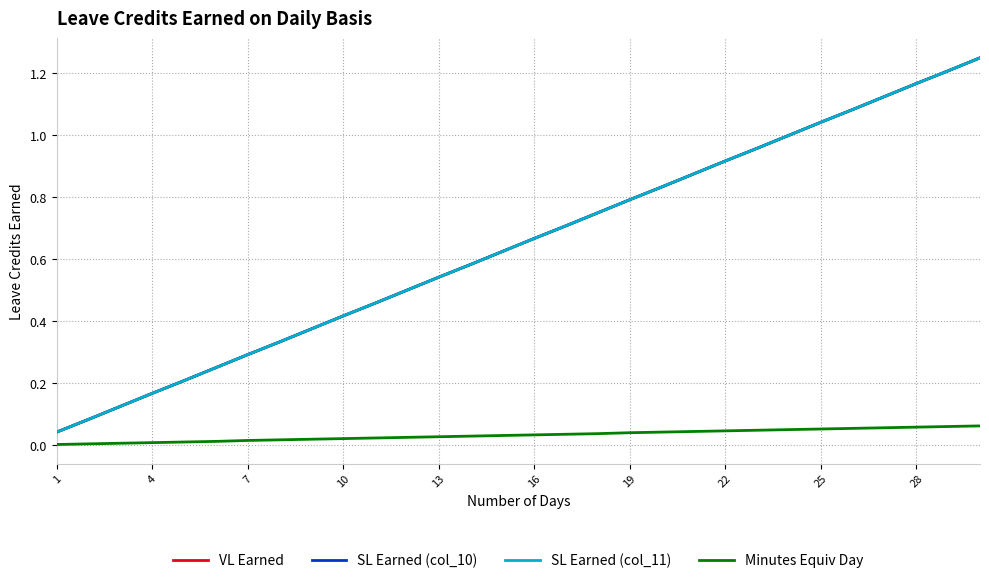

Does the chart have visible grid lines?

Yes